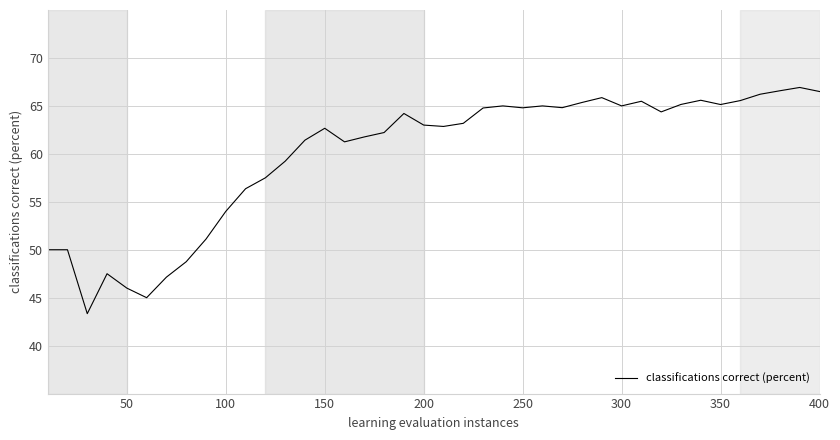

What is the greatest value displayed?

66.9